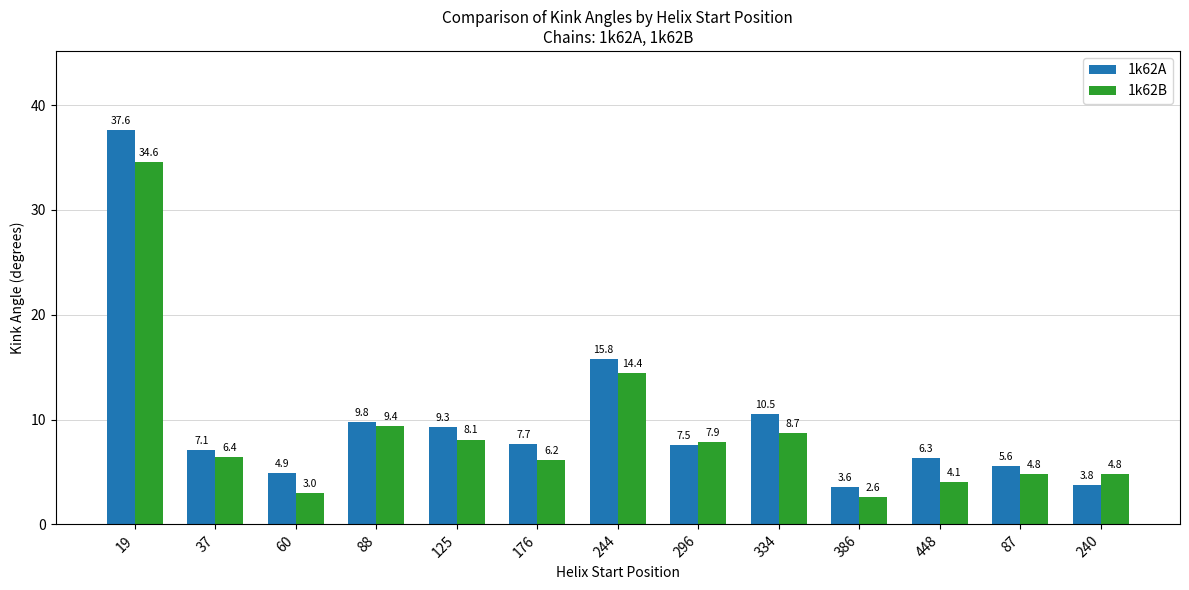

Which series has the widest spread of values?

1k62A